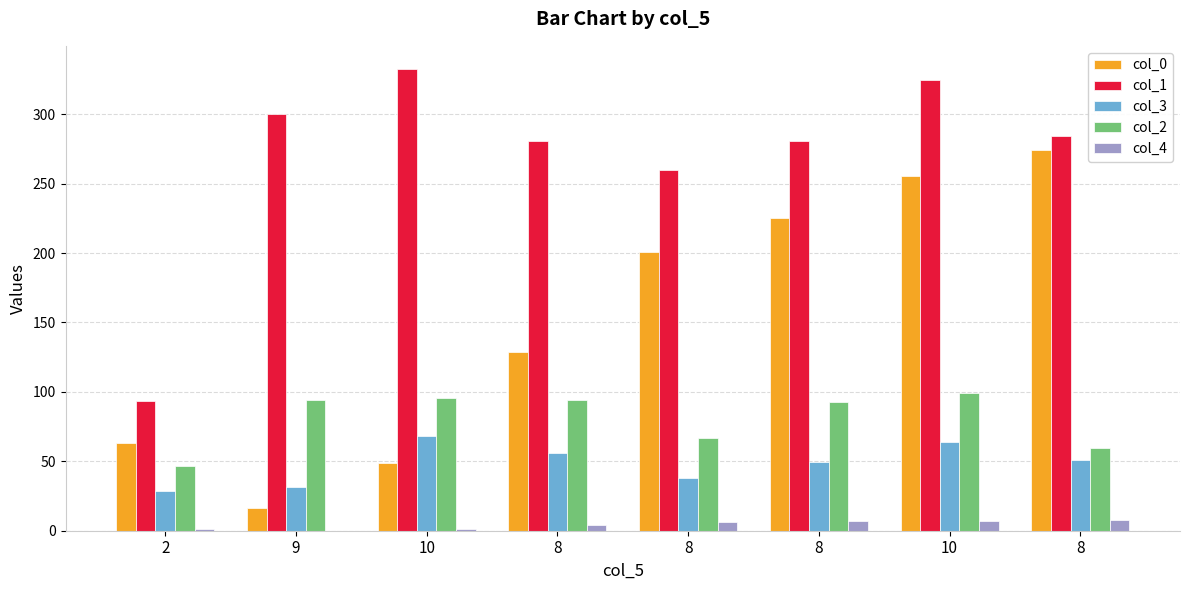

What is the average value of the col_3 series?

48.2